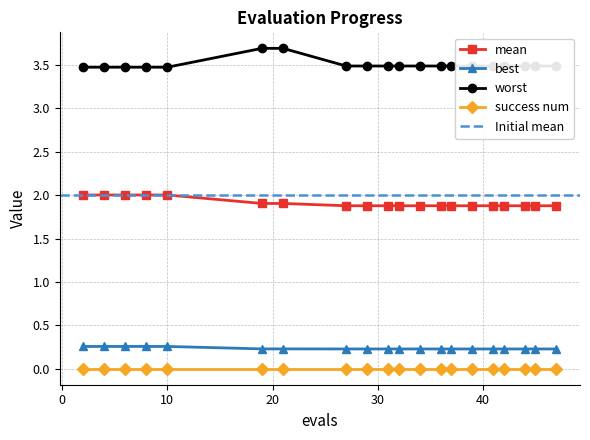

True or false: success num and best cross at least once.

False